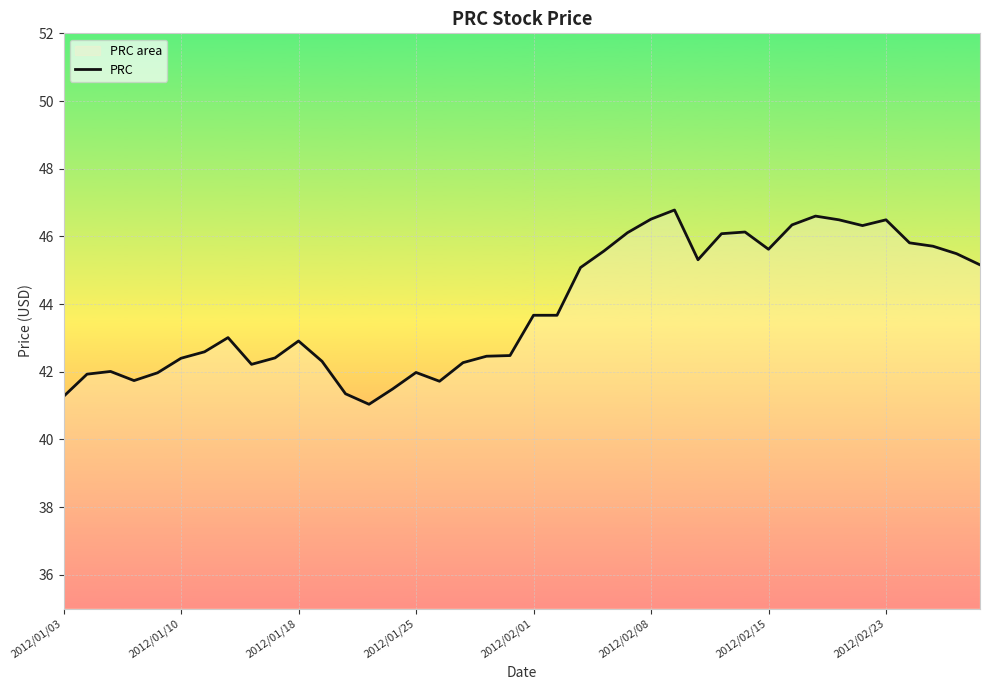

What position from the left is 17?

18